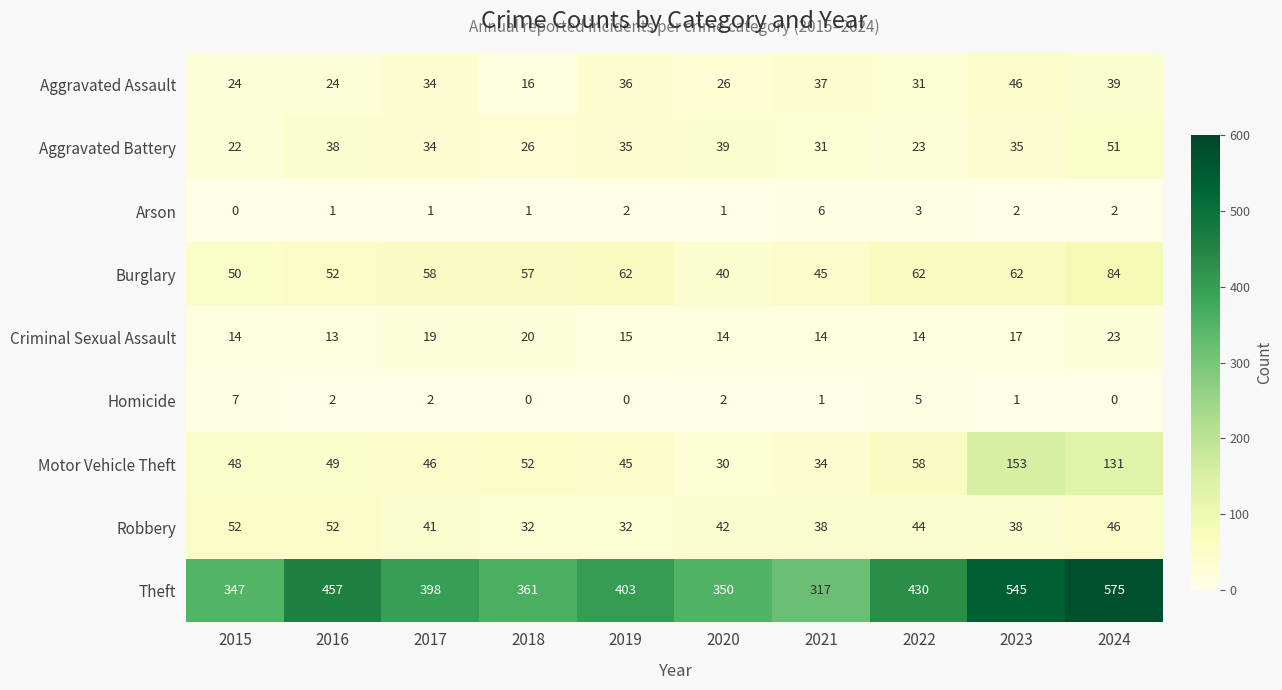

How many distinct data groups are displayed?

9